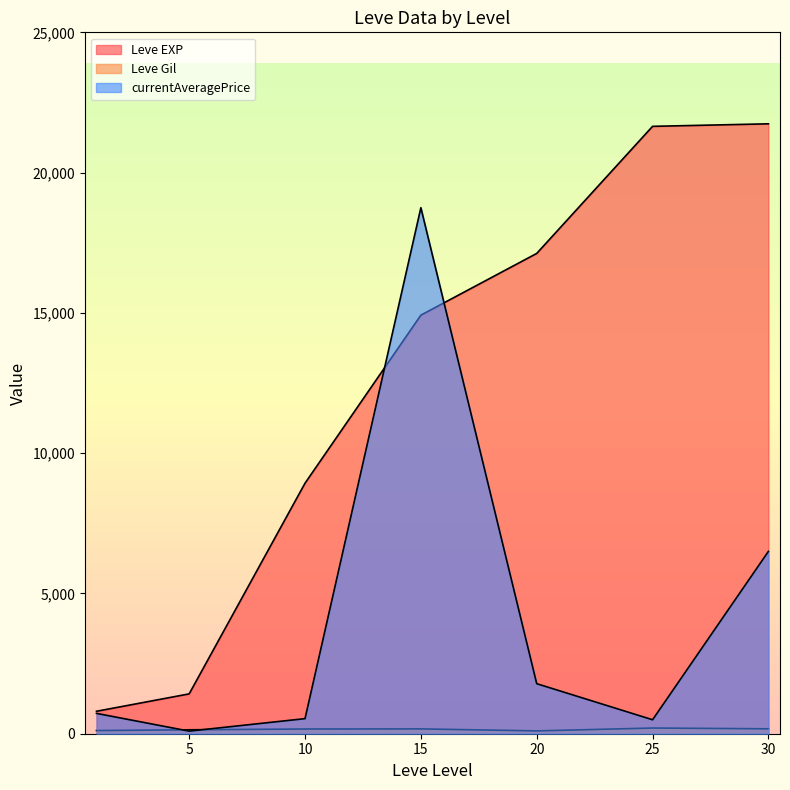

Where is the first local maximum for currentAveragePrice?

15